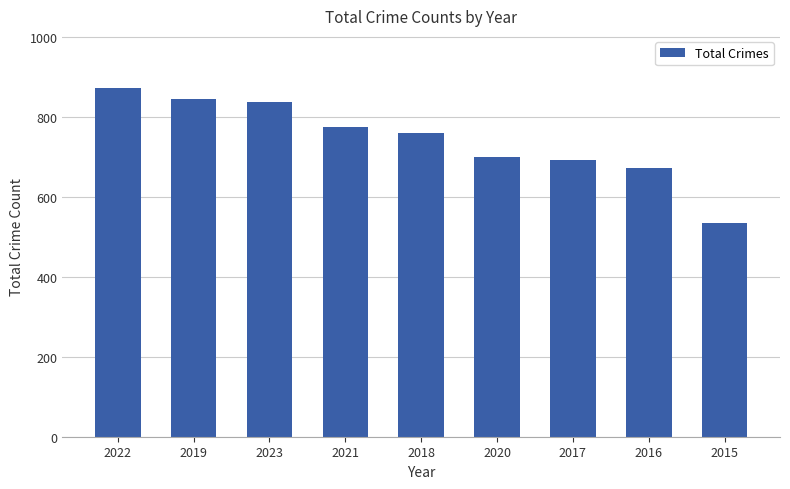

Which label corresponds to the smallest value in the chart?

2015